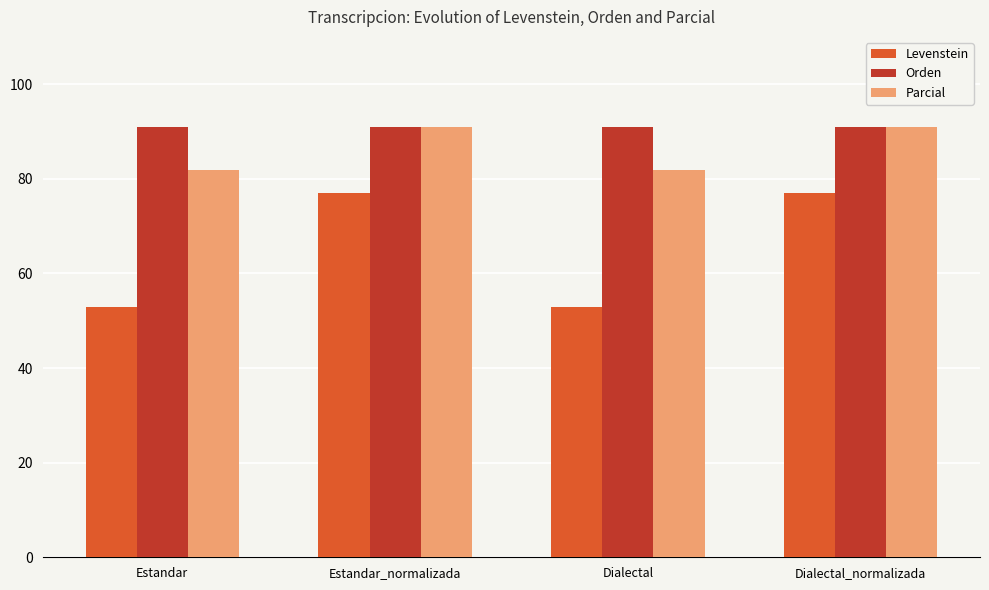

What position from the left is Dialectal?

3